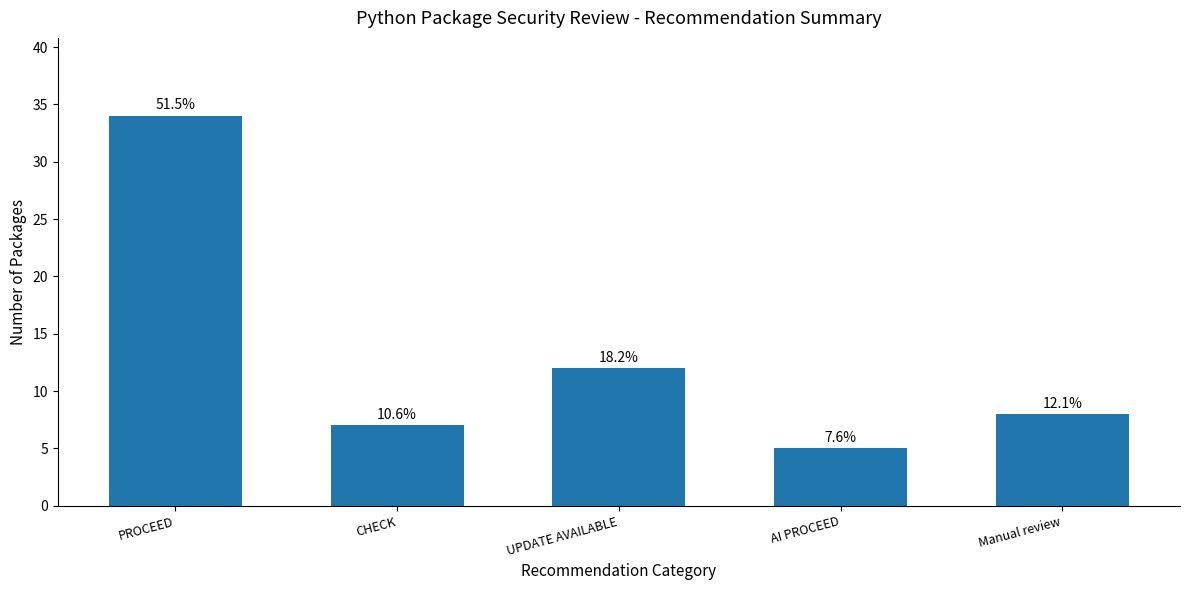

How many bars are there in total?

5